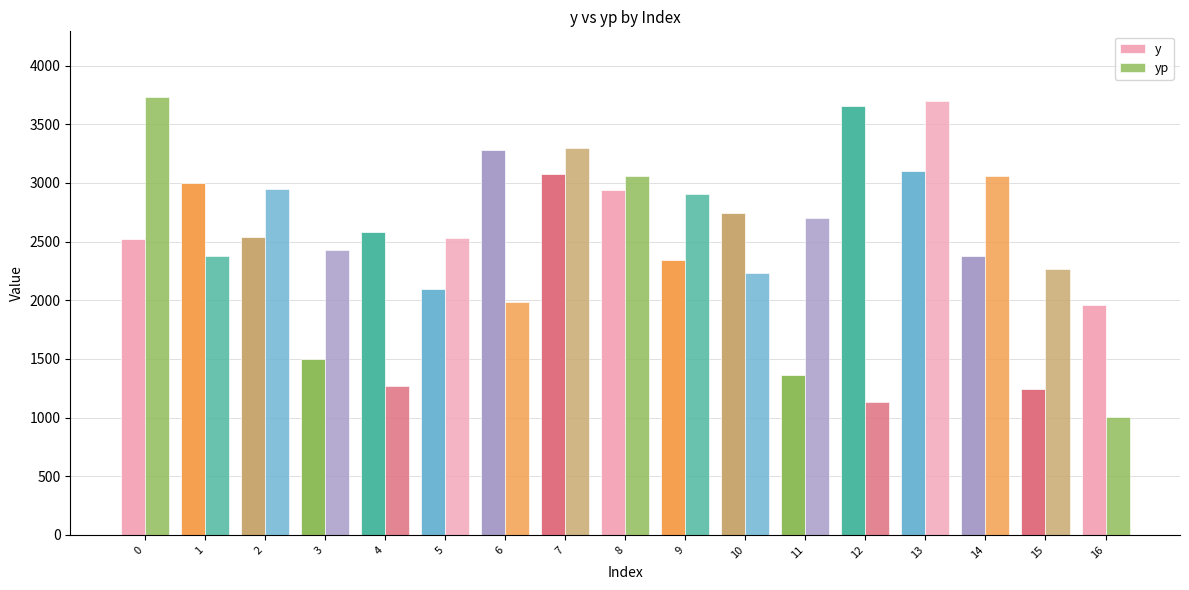

How many data points in yp are above 2534?

9